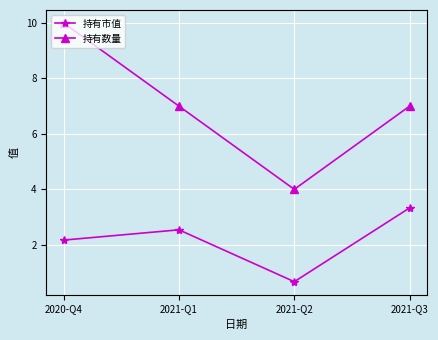

Rank the series by their maximum value, from highest to lowest.

持有数量, 持有市值